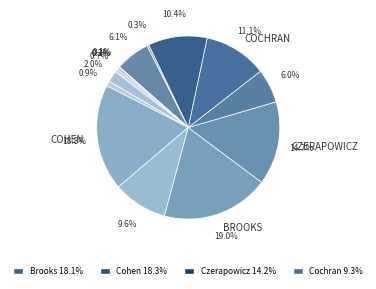

Which category has the biggest portion of the pie?

Cohen